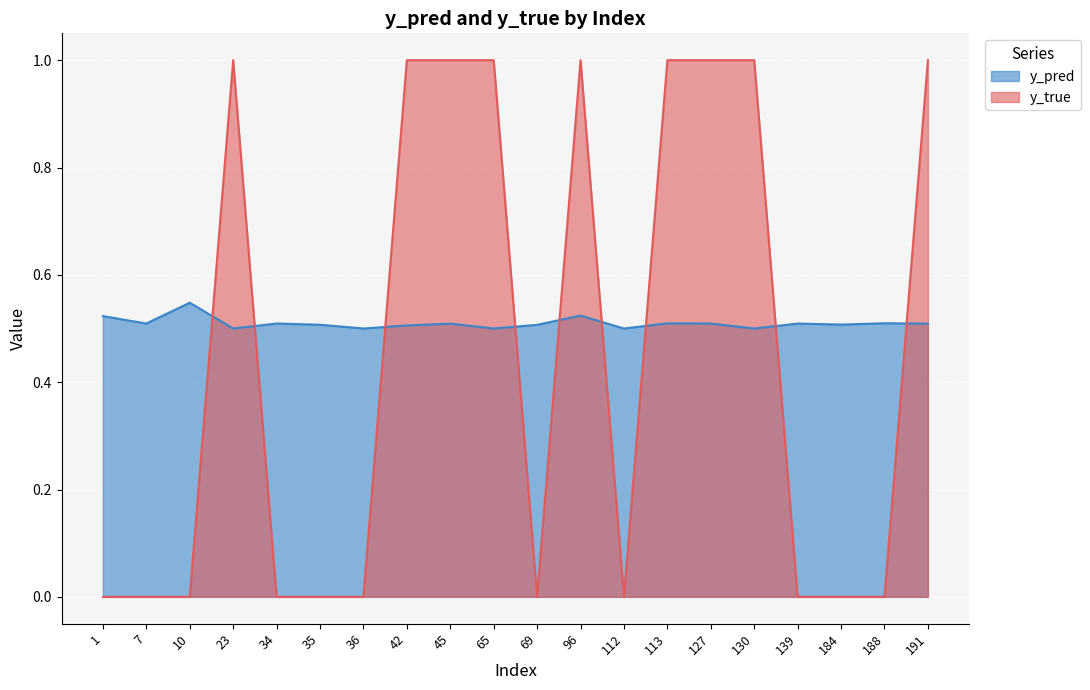

What is the maximum value shown in the chart?

1.0